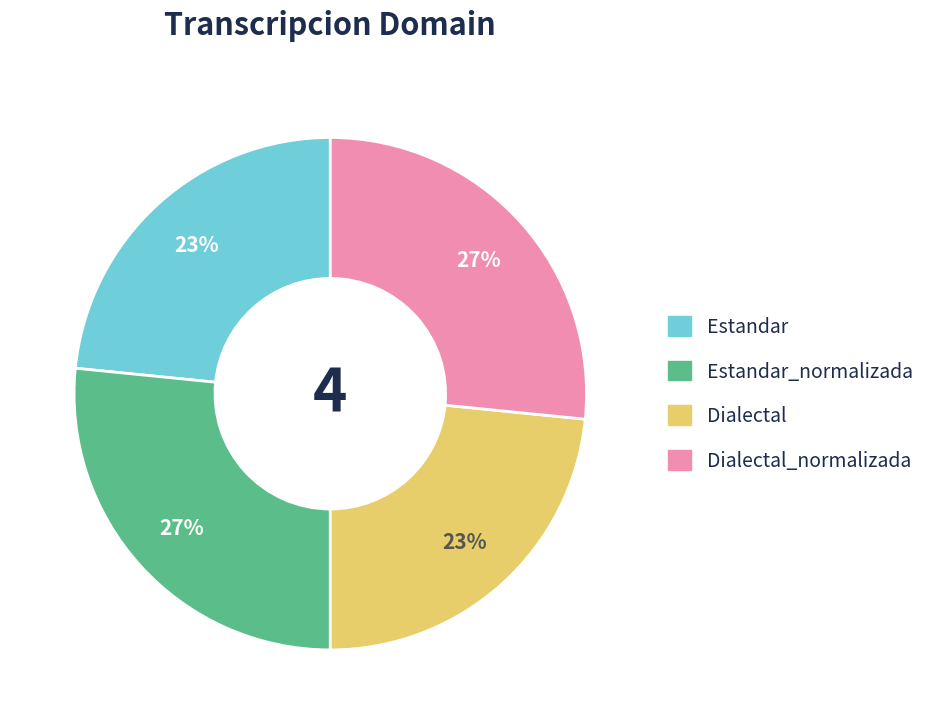

To the nearest percent, what is the average slice percentage?

25%